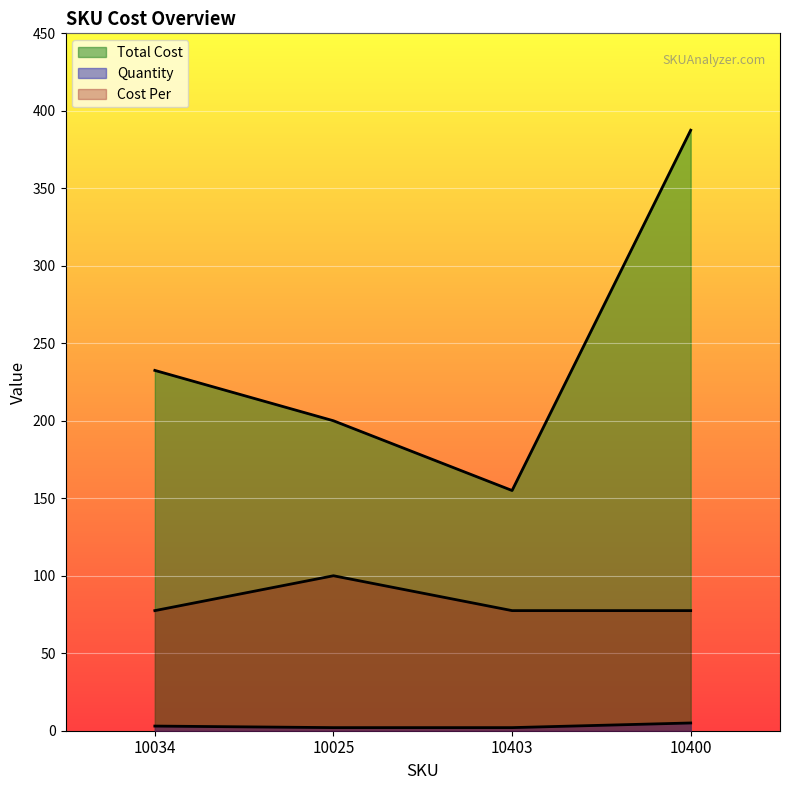

Which category has the lowest value in the Quantity series?

10025